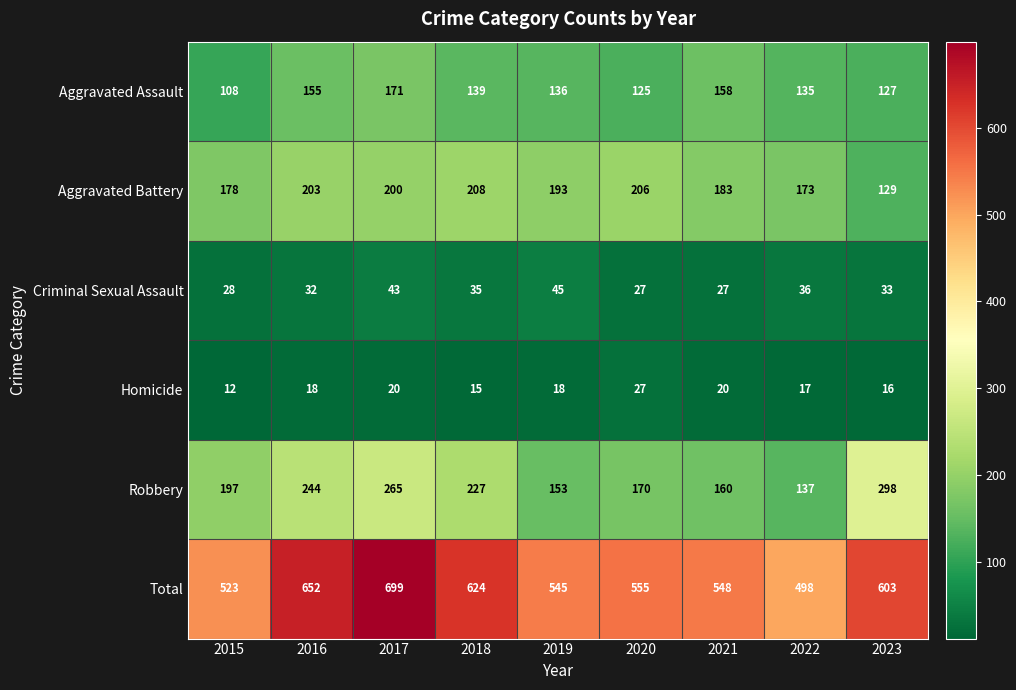

At which label does Aggravated Battery first exceed 193?

2016